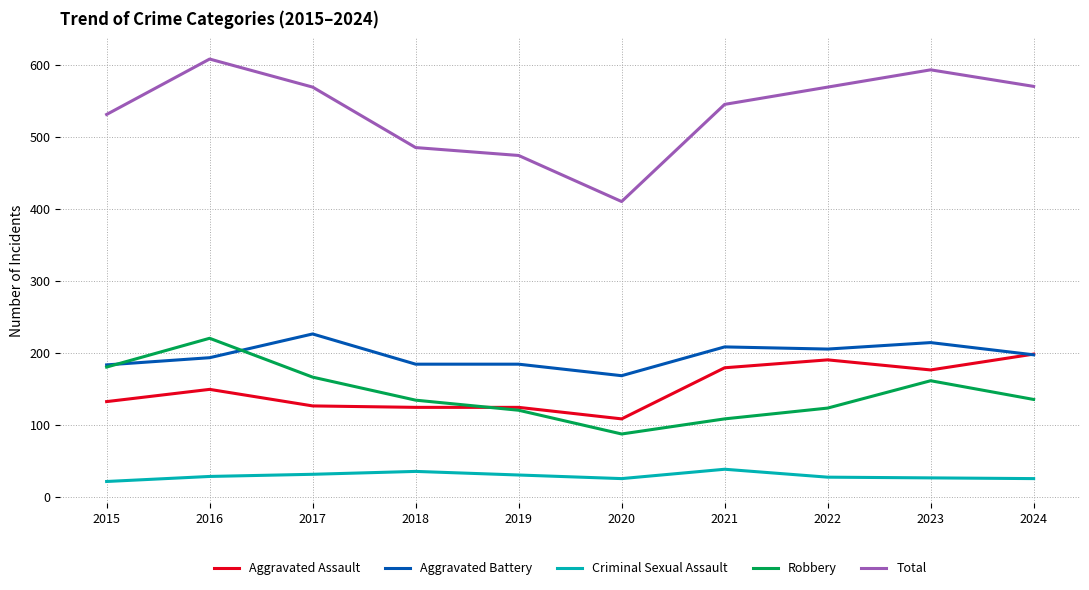

Which series has the largest range (max minus min)?

Total